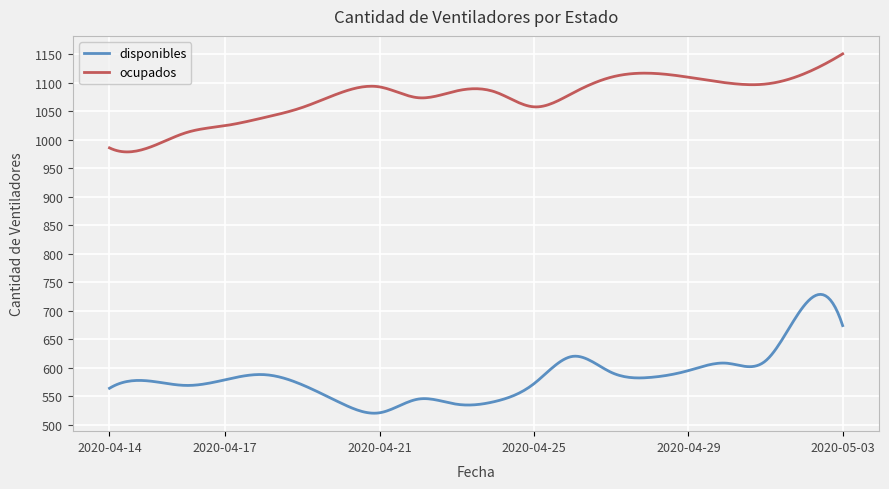

List the series in order of their peak value, lowest first.

disponibles, ocupados